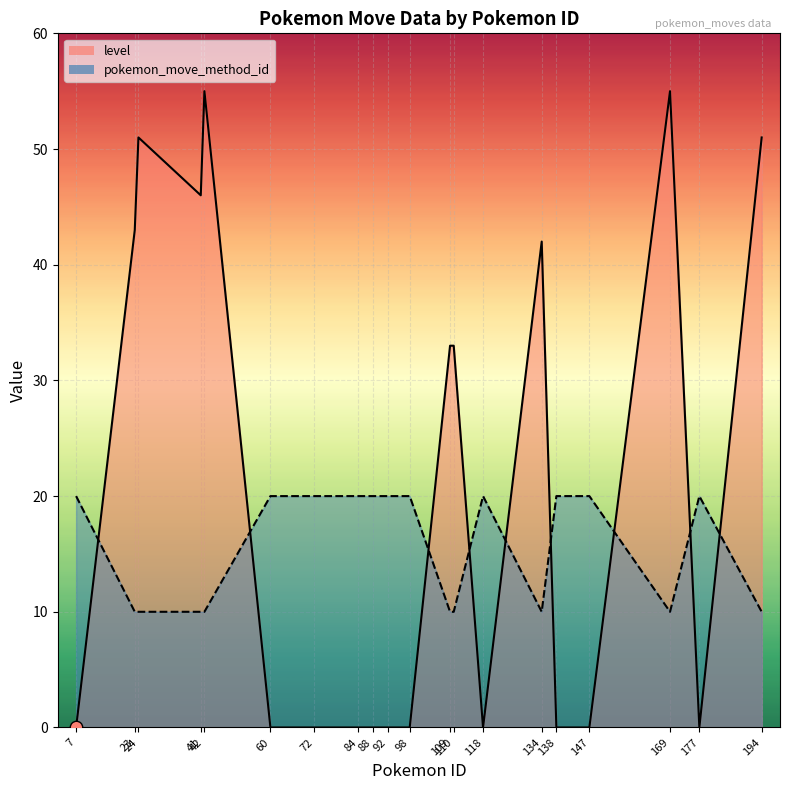

Which series has the largest Y range (max minus min)?

level